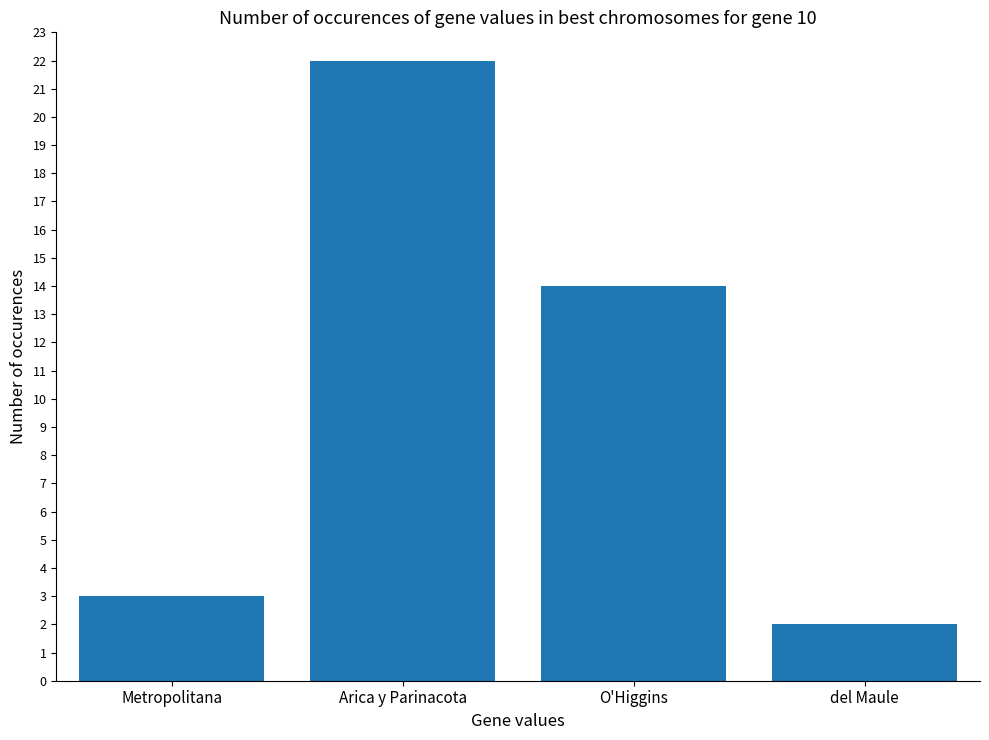

What is the label of the 4th bar from the right?

Metropolitana